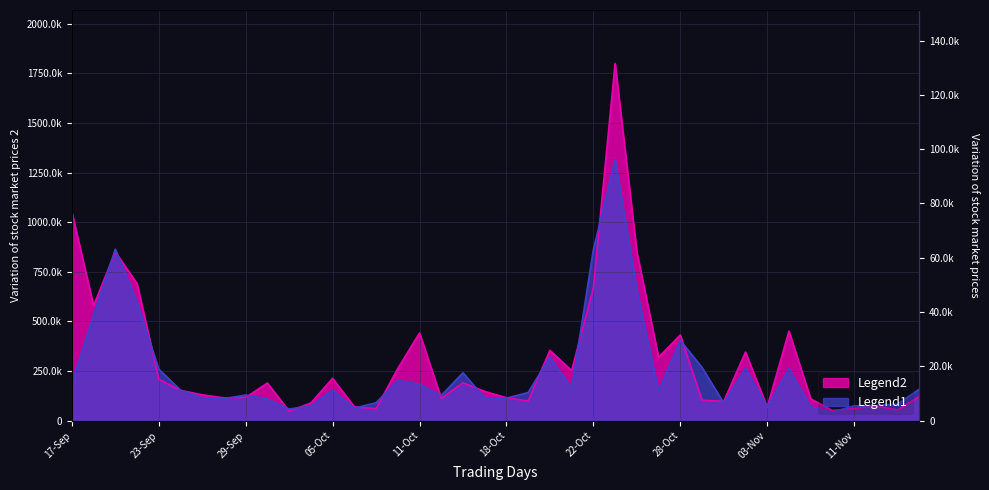

Reading left to right, what are all the values shown in this chart?

NO_OF_TRADES: 17-Sep=185640	20-Sep=532170	21-Sep=864160	22-Sep=596800	23-Sep=259700	24-Sep=154120	27-Sep=115180	28-Sep=110680	29-Sep=129230	30-Sep=109020	01-Oct=58850	04-Oct=74300	05-Oct=154090	06-Oct=63240	07-Oct=90190	08-Oct=203230	11-Oct=184150	12-Oct=126670	13-Oct=241400	14-Oct=113420	18-Oct=113590	19-Oct=141790	20-Oct=321100	21-Oct=162870	22-Oct=861240	25-Oct=1315420	26-Oct=660810	27-Oct=148890	28-Oct=404960	29-Oct=268090	01-Nov=88410	02-Nov=264820	03-Nov=69330	08-Nov=262780	09-Nov=69830	10-Nov=42230	11-Nov=75300	12-Nov=75760	15-Nov=83540	16-Nov=158990
DELIV_QTY: 17-Sep=1051964	20-Sep=579080	21-Sep=850513	22-Sep=691021	23-Sep=208671	24-Sep=153082	27-Sep=130061	28-Sep=115155	29-Sep=116865	30-Sep=189535	01-Oct=47764	04-Oct=88998	05-Oct=213410	06-Oct=69554	07-Oct=60690	08-Oct=262724	11-Oct=441847	12-Oct=112344	13-Oct=191003	14-Oct=147385	18-Oct=115560	19-Oct=99247	20-Oct=354180	21-Oct=252226	22-Oct=669811	25-Oct=1799563	26-Oct=849954	27-Oct=319570	28-Oct=431599	29-Oct=102729	01-Nov=97616	02-Nov=345368	03-Nov=67549	08-Nov=451068	09-Nov=109910	10-Nov=51458	11-Nov=61774	12-Nov=74143	15-Nov=54357	16-Nov=121401